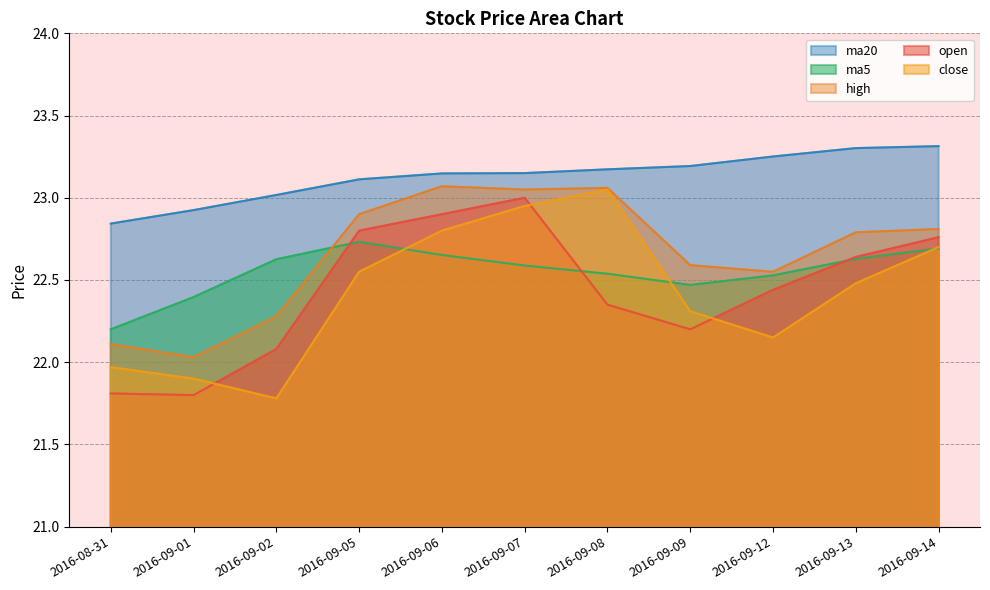

What is the sum of all open values?

246.8